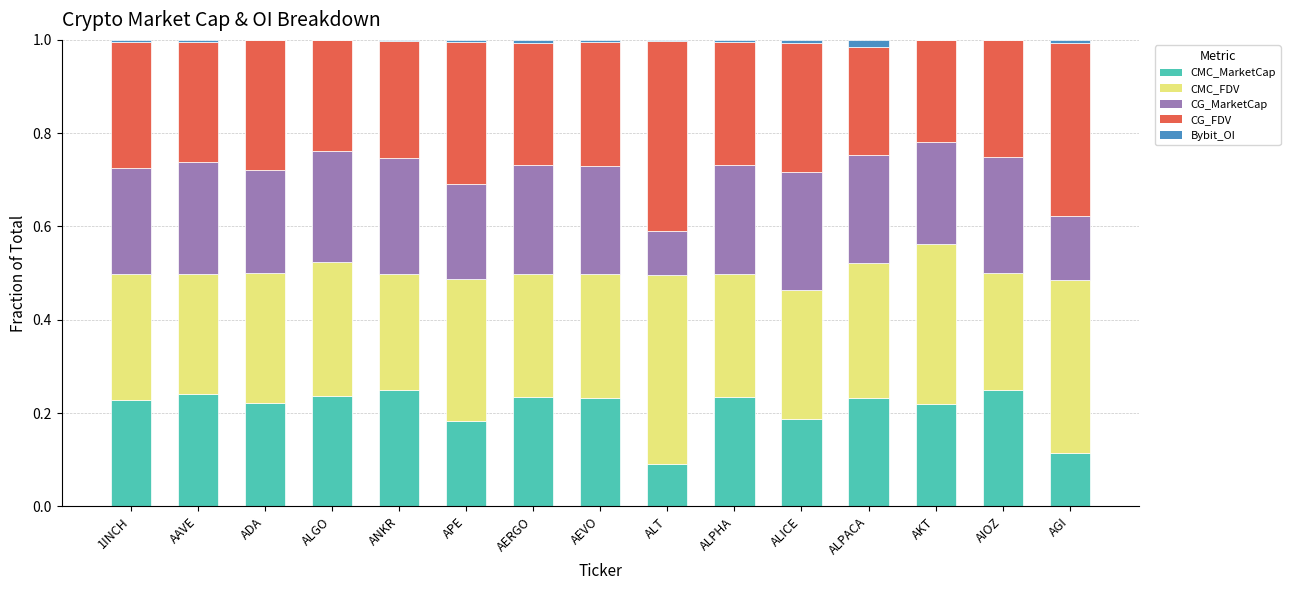

Is it true that CMC_MarketCap equals 0.1 at ADA?

False